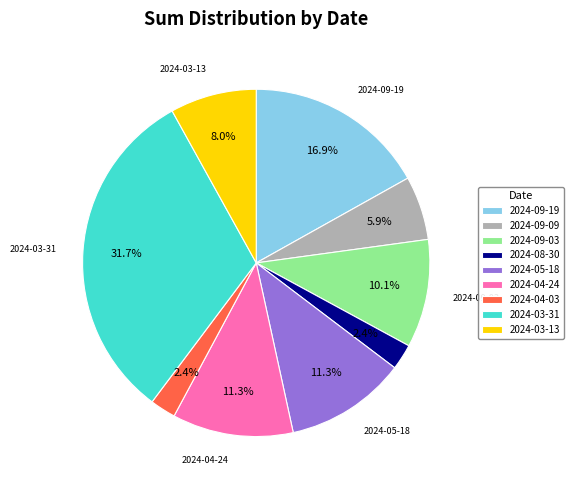

Is the sum of 2024-09-09 and 2024-08-30 greater than half?

No